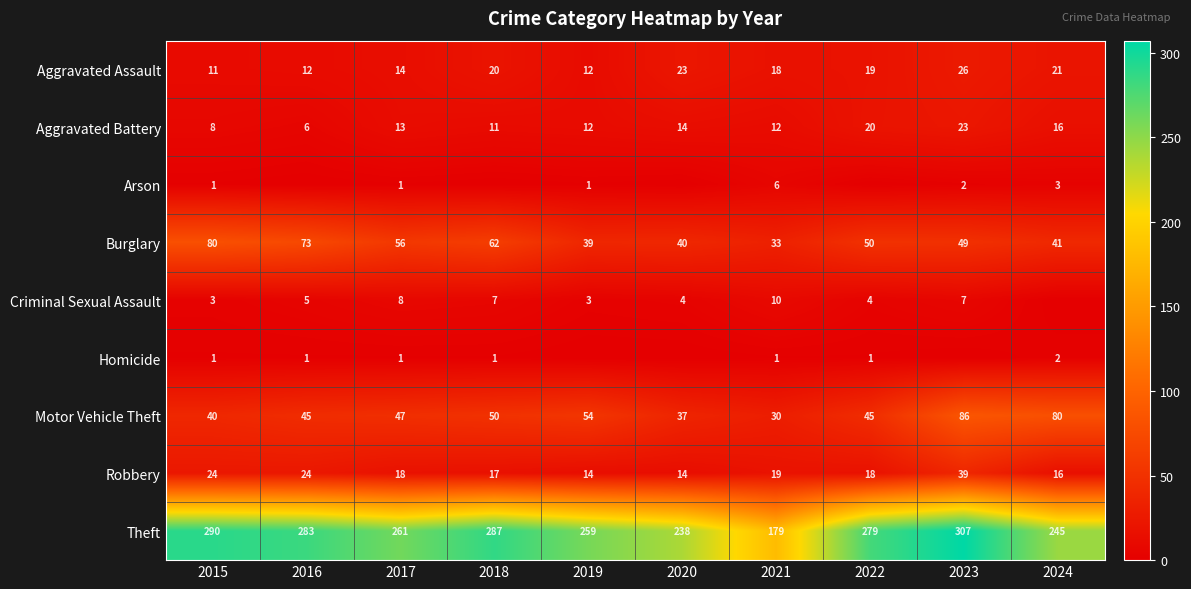

Rank the categories by Theft value from highest to lowest.

2023, 2015, 2018, 2016, 2022, 2017, 2019, 2024, 2020, 2021